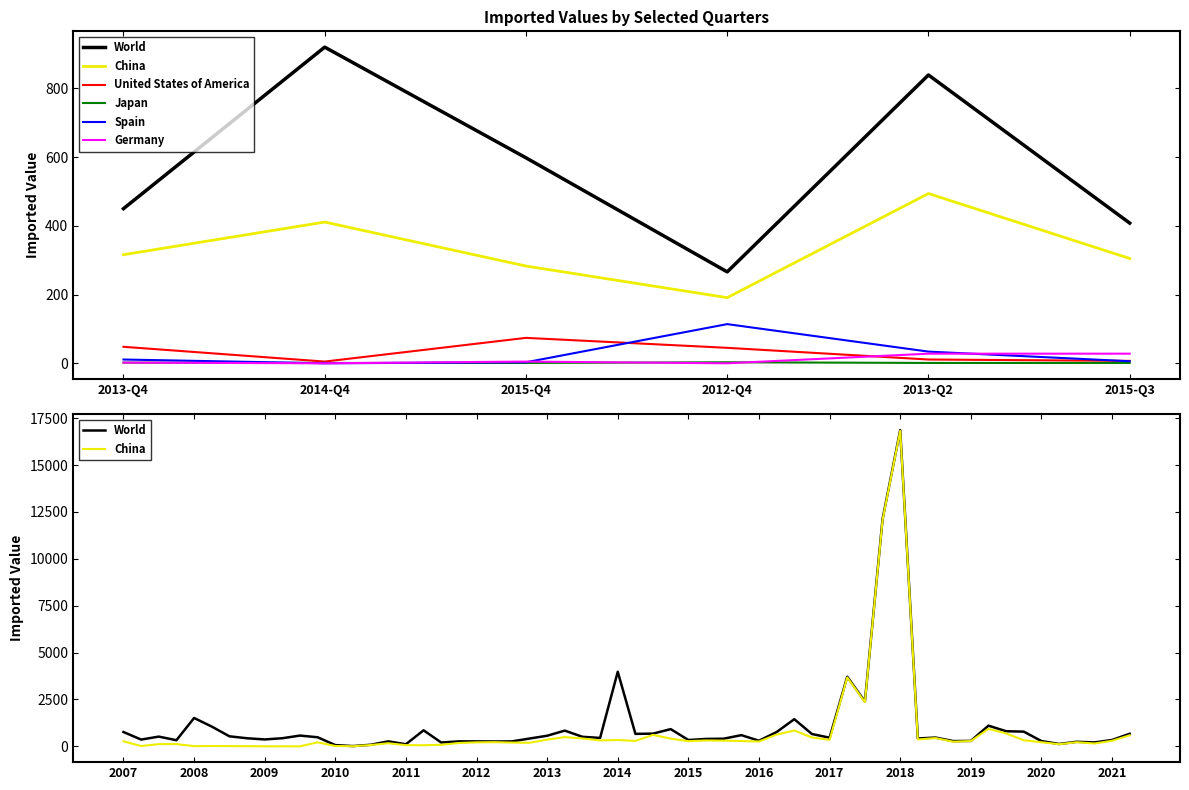

Where is Spain nearest to the value 57?

2013-Q2